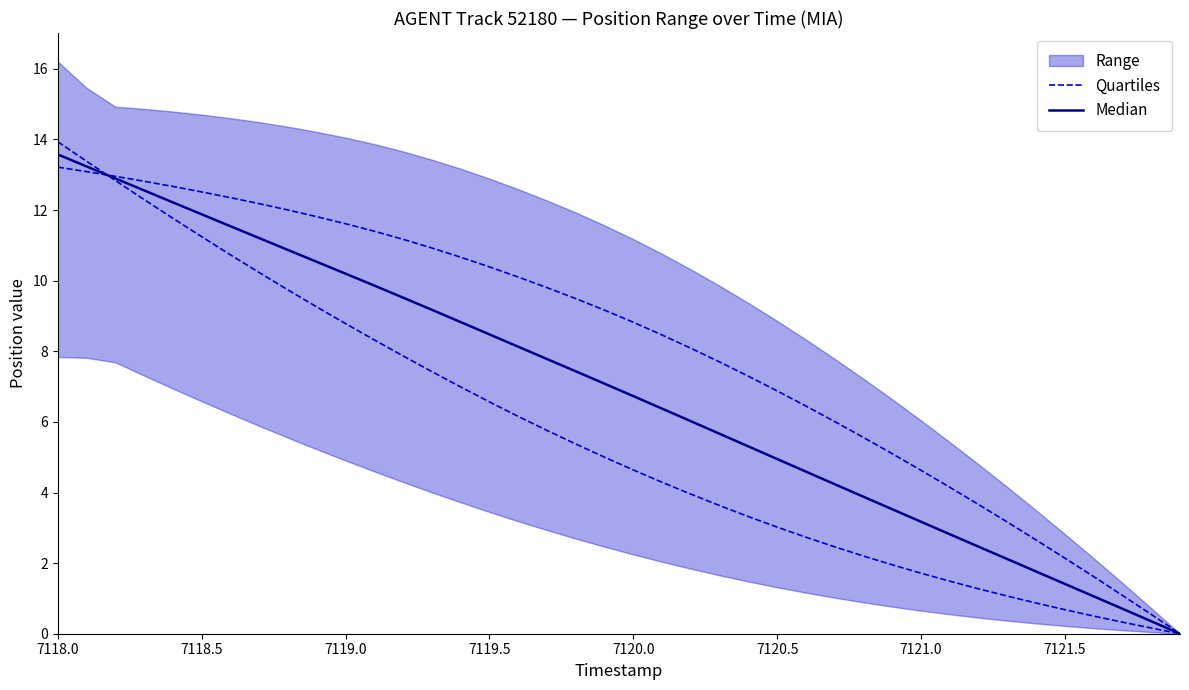

Which series has the widest spread of values?

Median